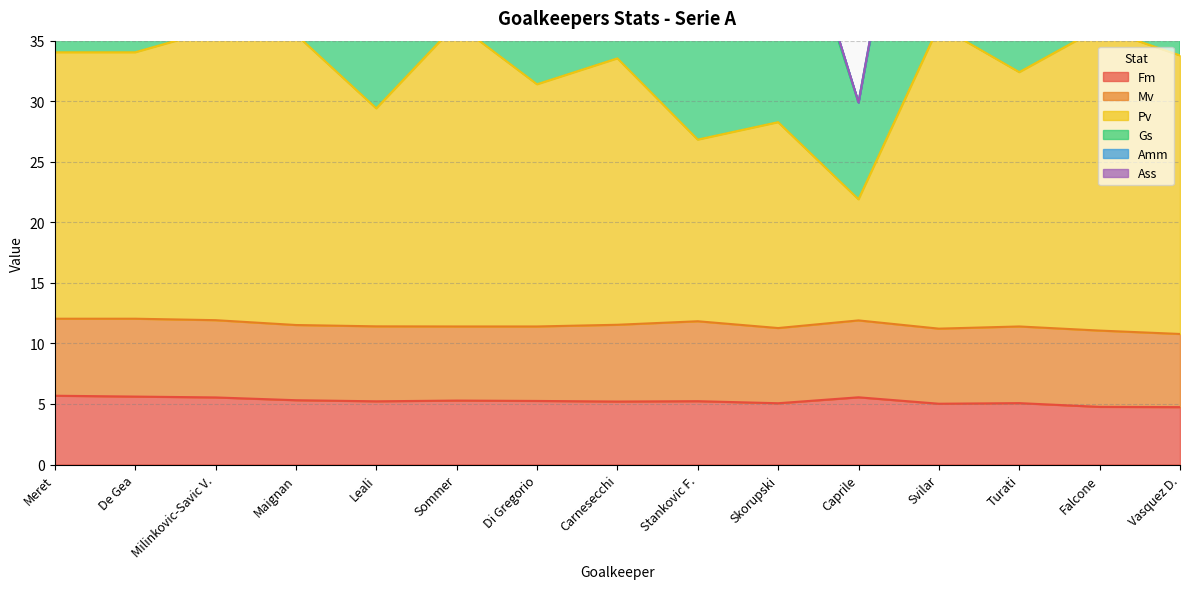

How many categories are shown in the chart?

15